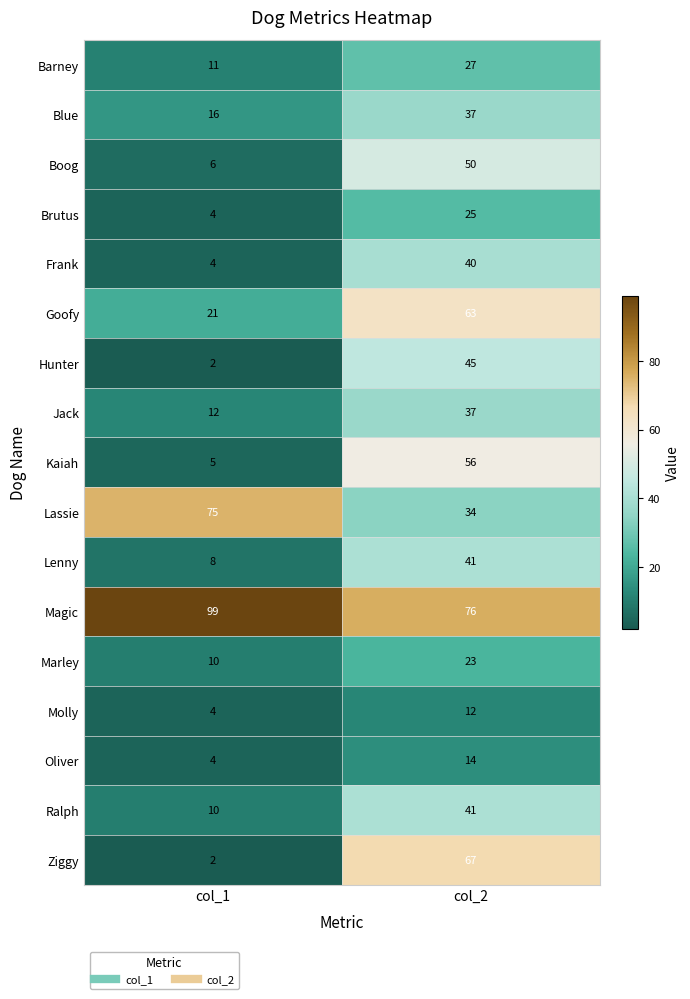

What is the greatest value displayed?

99